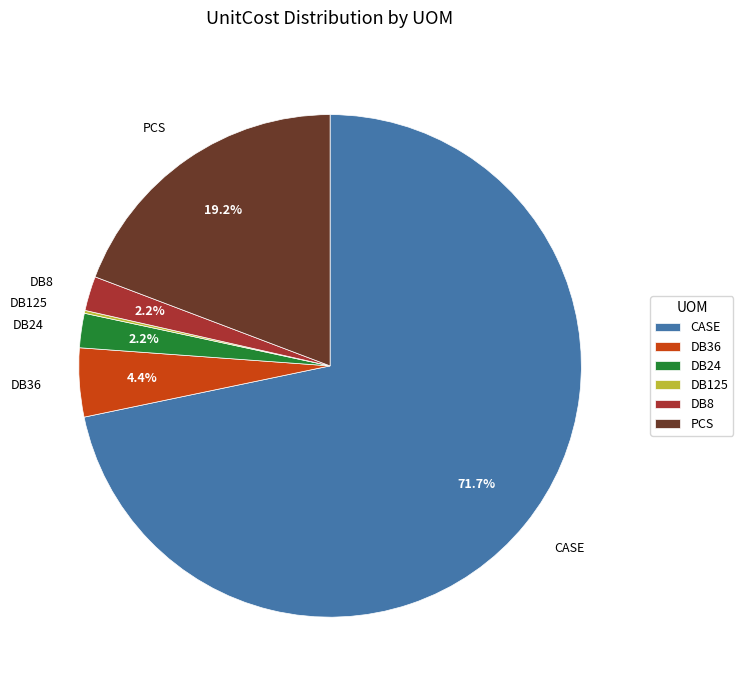

The DB24 slice represents 19% of the pie. True or false?

False